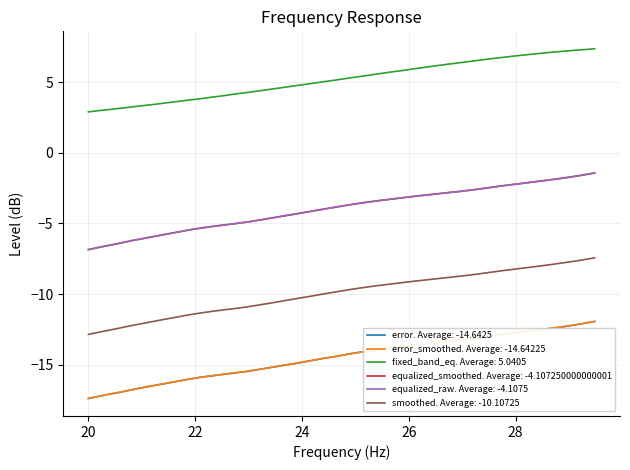

True or false: error_smoothed. Average: -14.64225 and equalized_smoothed. Average: -4.107250000000001 cross at least once.

False